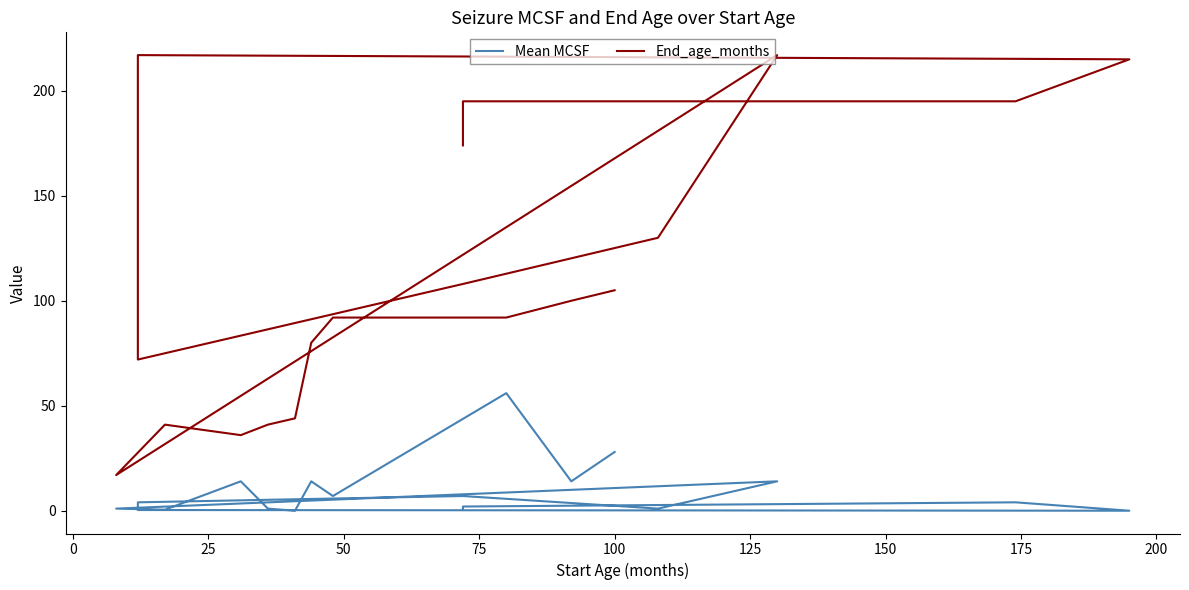

Reading right to left, extract all data points from this chart.

Mean MCSF: 28.0	14.0	56.0	7.0	14.0	0.0	0.0	1.0	14.0	0.5	1.0	14.0	1.0	7.0	4.0	0.3	0.0	4.0	2.0	0.5
End_age_months: 105.0	100.0	92.0	92.0	80.0	44.0	44.0	41.0	36.0	41.0	17.0	217.0	130.0	108.0	72.0	217.0	215.0	195.0	195.0	174.0